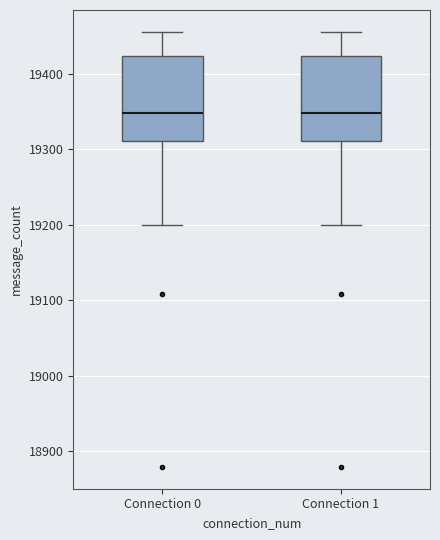

Reading left to right, transcribe this box plot: for each box, give where its median line is, the range the box spans, and where its two whiskers end, as read against the y-axis. The values are not printed on the chart, so give them approximately, as read against the axis.

Connection 0: median 19350, box 19310 to 19420, whiskers 19200 to 19460
Connection 1: median 19350, box 19310 to 19420, whiskers 19200 to 19460